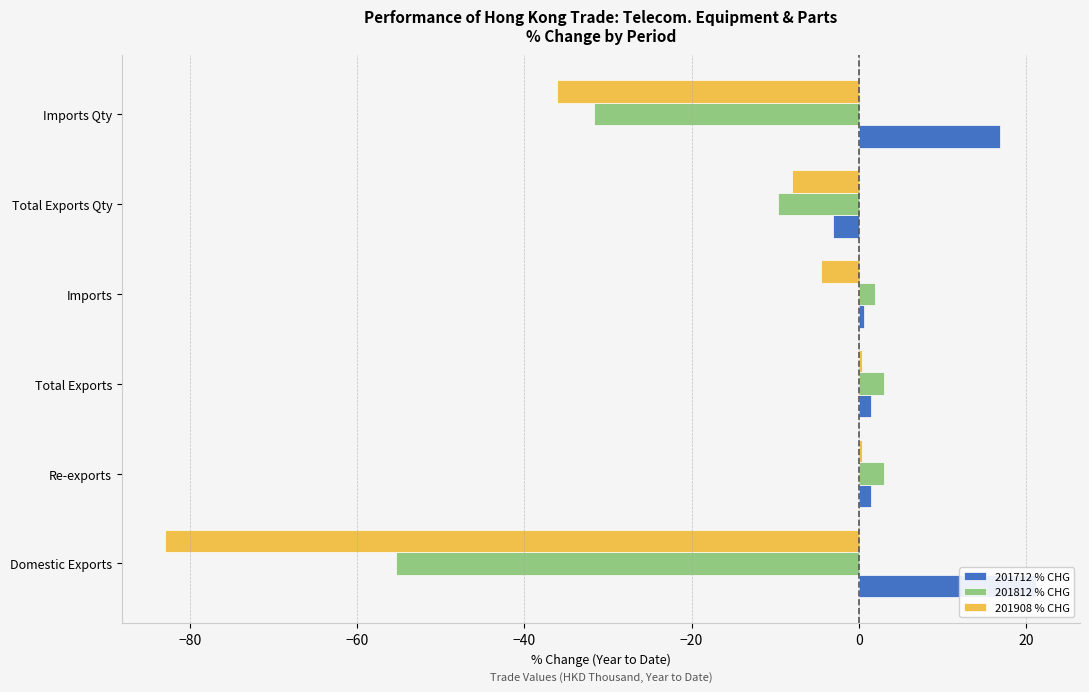

What are all the series names shown in the legend?

201712 % CHG, 201812 % CHG, 201908 % CHG